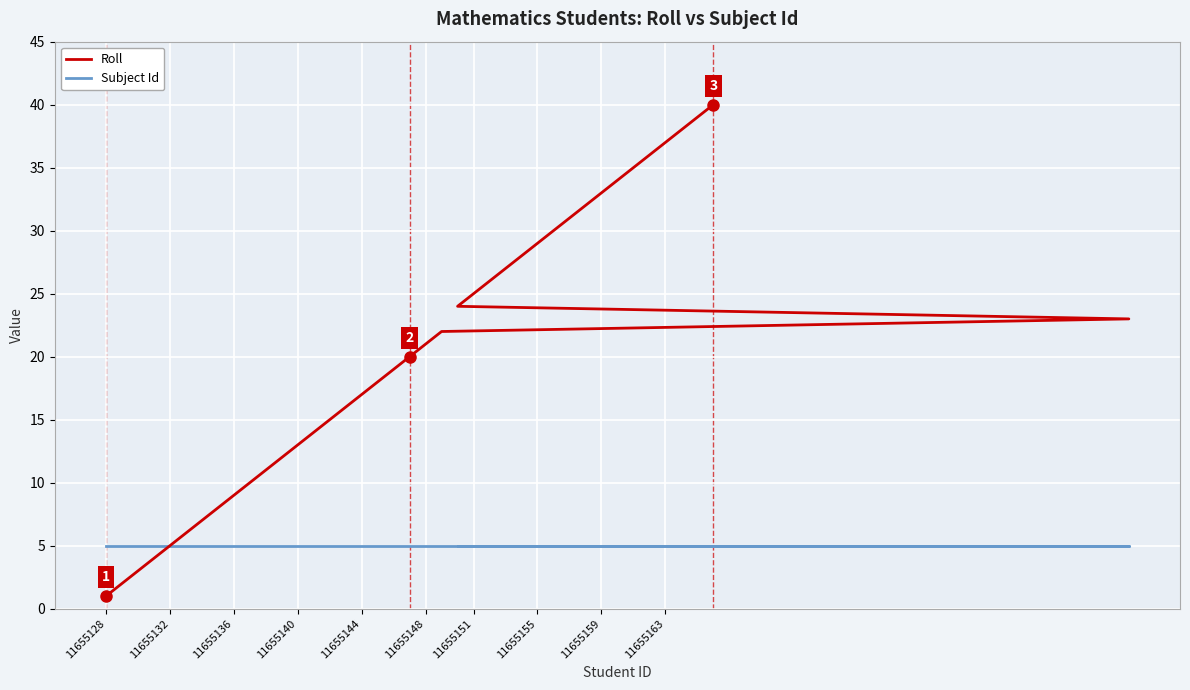

Reading left to right, transcribe all the data shown in this chart.

Roll: 1	2	3	4	5	6	7	8	9	10	11	12	13	14	15	16	17	18	19	20	21	22	23	24	25	26	27	28	29	30	31	32	33	34	35	36	37	38	39	40
Subject Id: 5	5	5	5	5	5	5	5	5	5	5	5	5	5	5	5	5	5	5	5	5	5	5	5	5	5	5	5	5	5	5	5	5	5	5	5	5	5	5	5